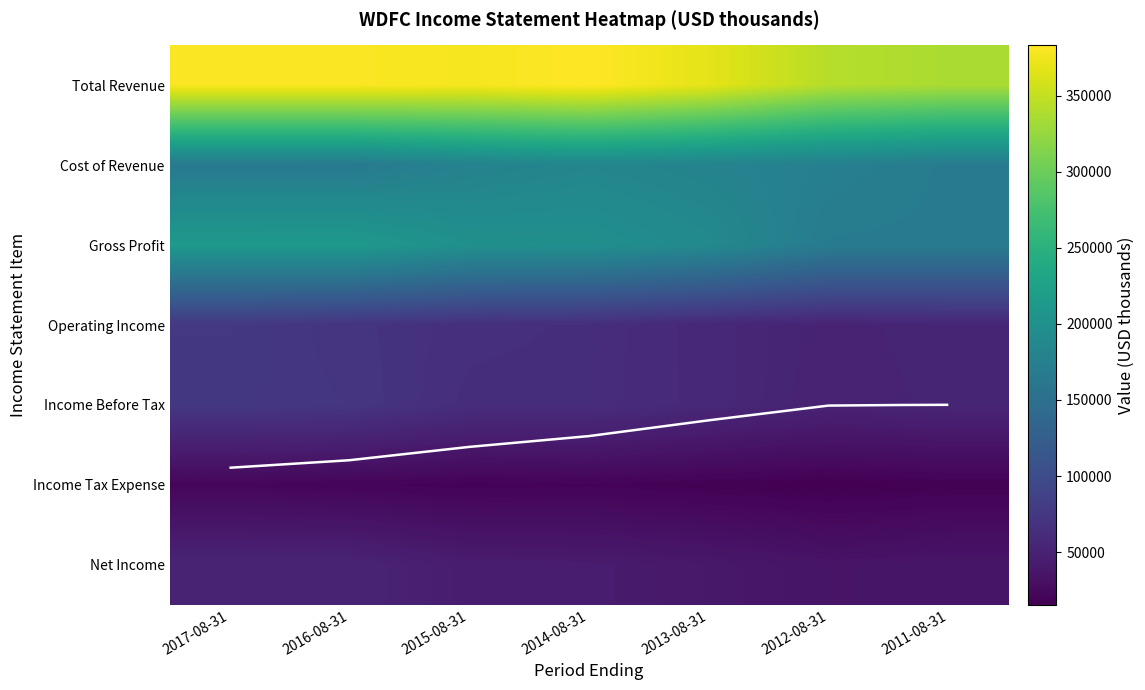

Is the value of Income Before Tax at 2014-08-31 greater than the value of Net Income at 2015-08-31?

Yes